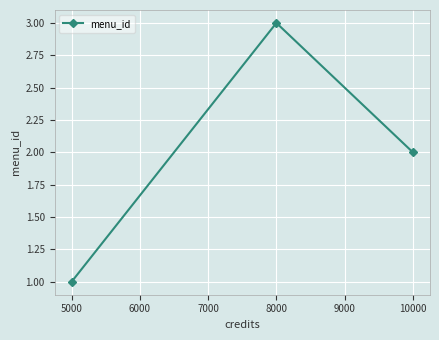

What is the difference between the maximum and minimum values?

2